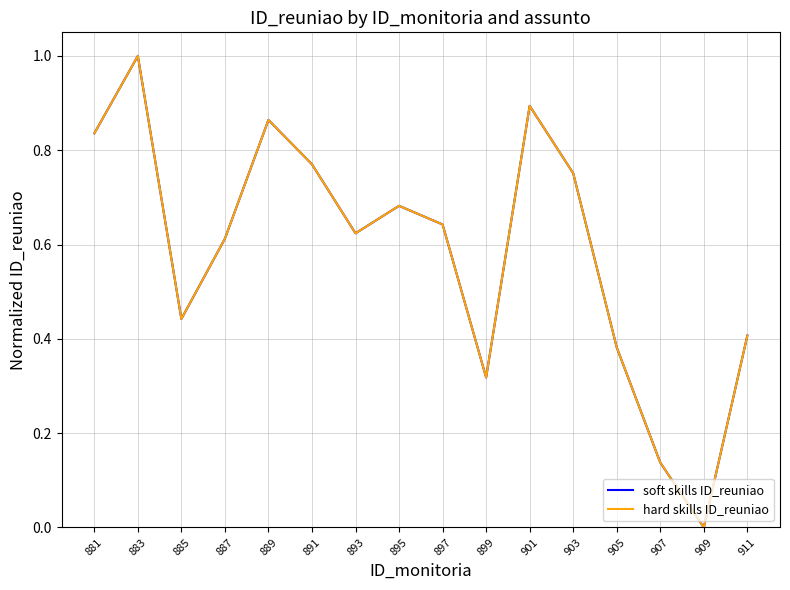

Reading left to right, list all the values displayed in this chart.

soft skills ID_reuniao: 881=0.8	883=1.0	885=0.4	887=0.6	889=0.9	891=0.8	893=0.6	895=0.7	897=0.6	899=0.3	901=0.9	903=0.8	905=0.4	907=0.1	909=0.0	911=0.4
hard skills ID_reuniao: 881=0.8	883=1.0	885=0.4	887=0.6	889=0.9	891=0.8	893=0.6	895=0.7	897=0.6	899=0.3	901=0.9	903=0.8	905=0.4	907=0.1	909=0.0	911=0.4